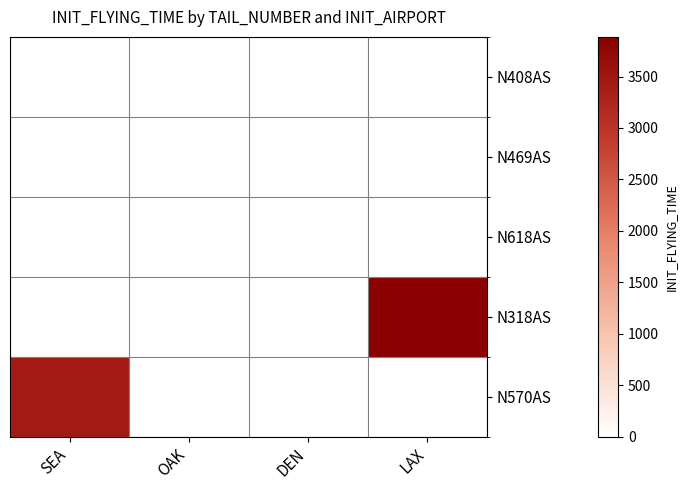

Reading left to right, list all the values displayed in this chart.

N408AS: SEA=0	OAK=0	DEN=0	LAX=0
N469AS: SEA=0	OAK=0	DEN=0	LAX=0
N618AS: SEA=0	OAK=0	DEN=0	LAX=0
N318AS: SEA=0	OAK=0	DEN=0	LAX=3885
N570AS: SEA=3426	OAK=0	DEN=0	LAX=0